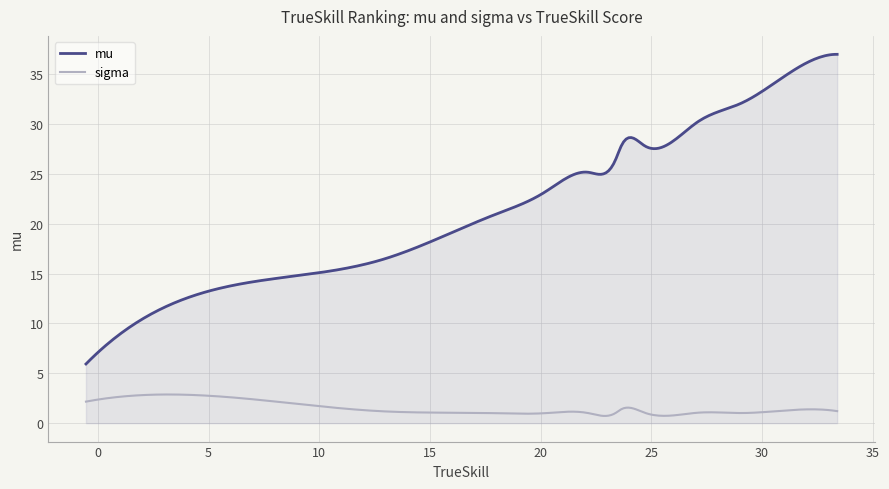

What are all the series names shown in the legend?

mu, sigma